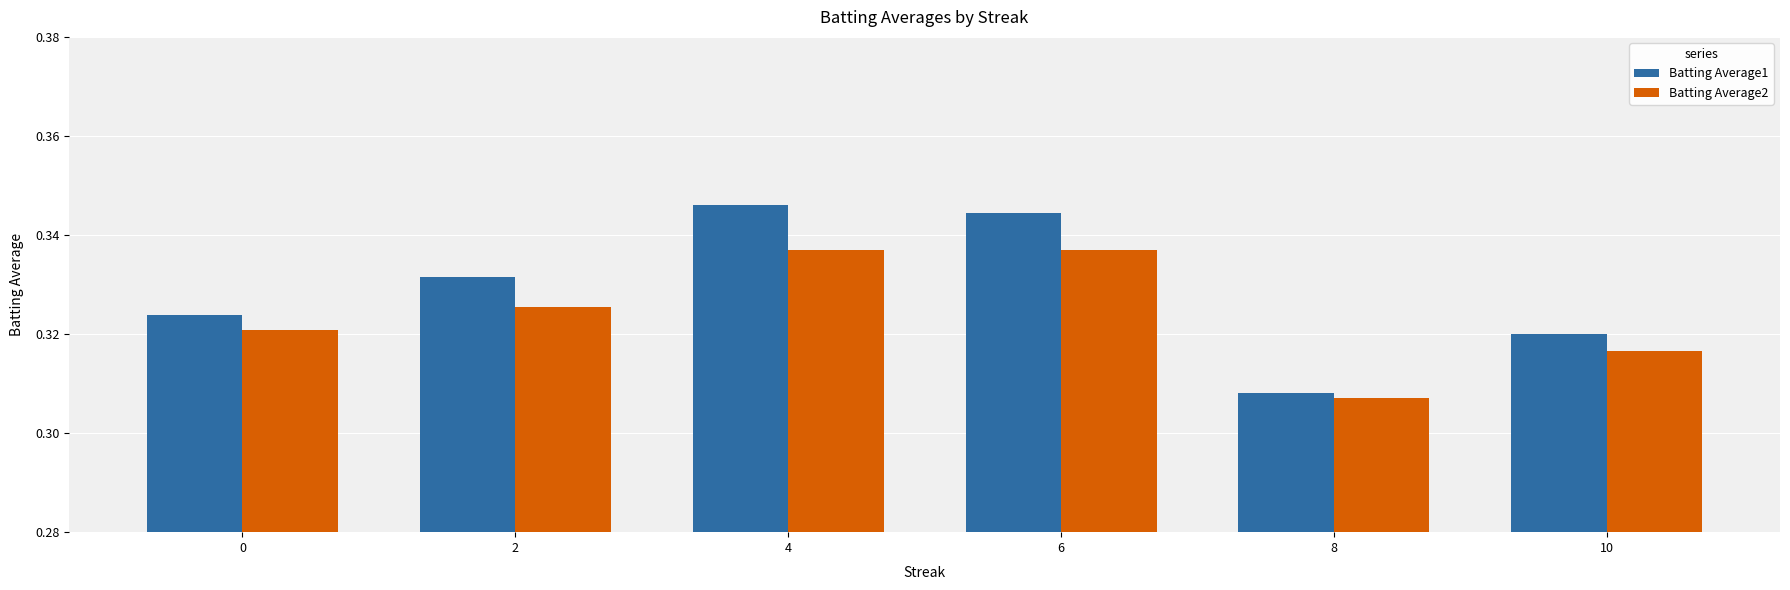

Which series has the largest total across all categories?

Batting Average1